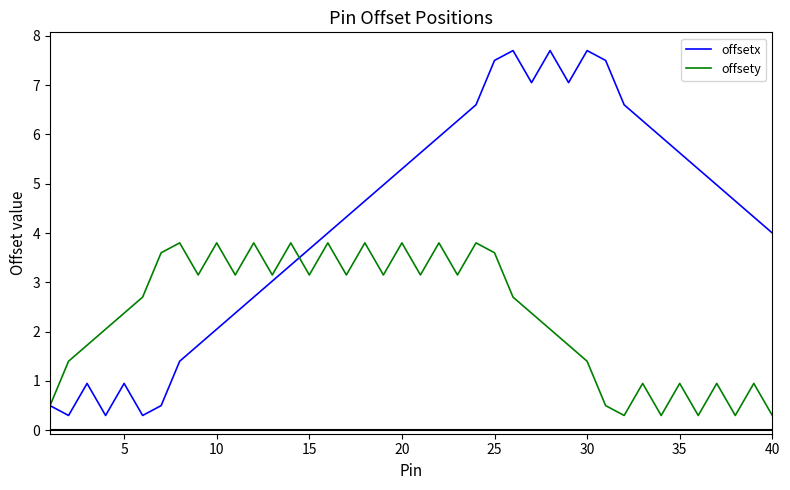

List the series in order of their overall mean, lowest first.

offsety, offsetx